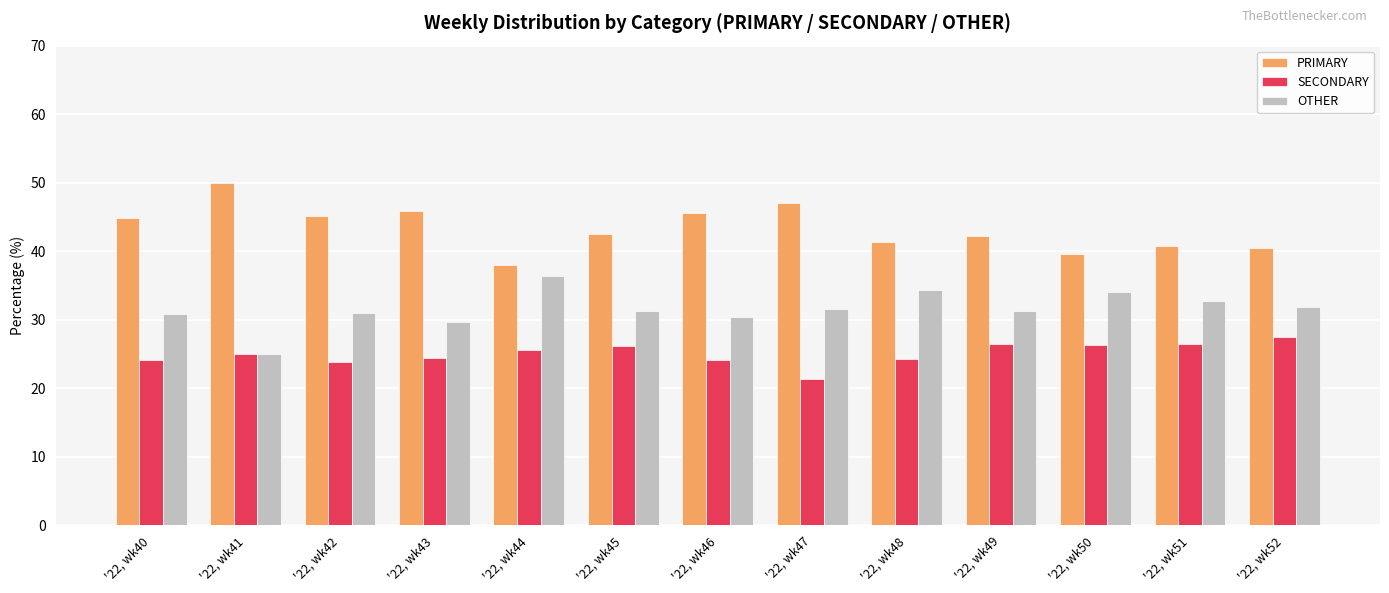

Which label corresponds to the smallest value in the chart?

'22, wk47